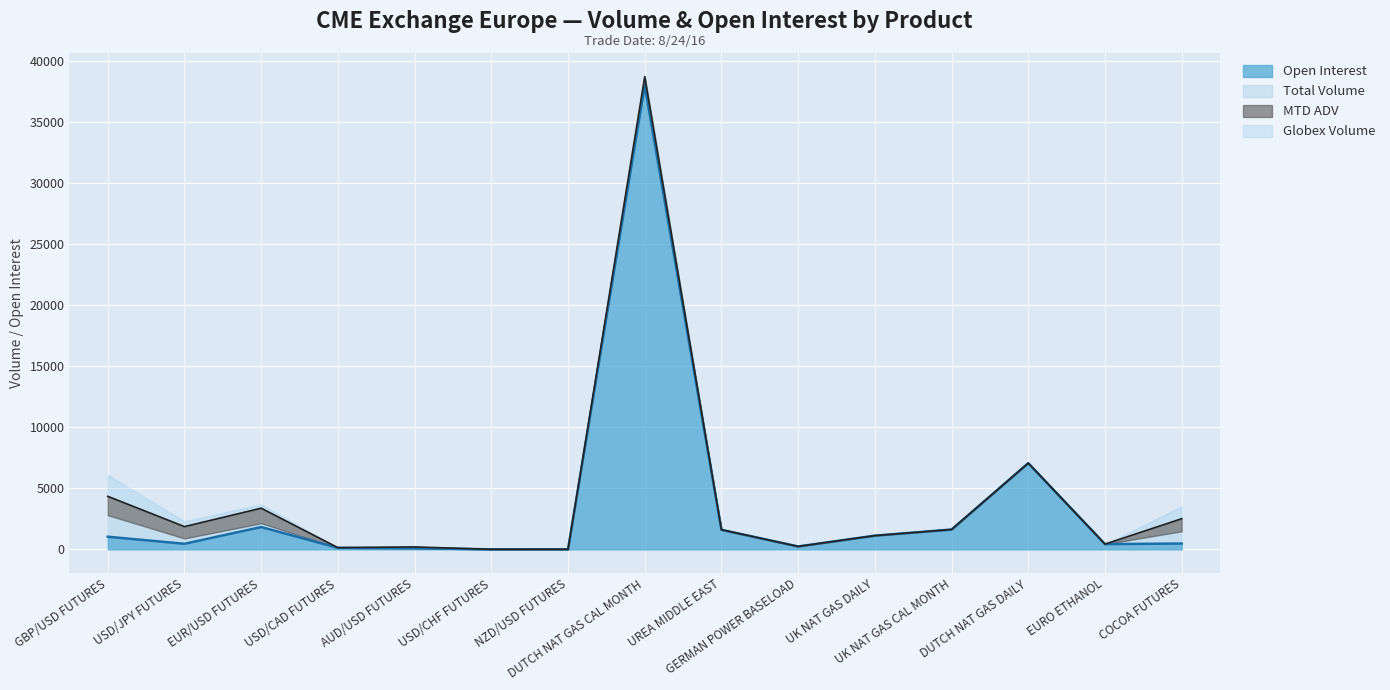

What is the label of the 8th point from the left?

DUTCH NAT GAS CAL MONTH